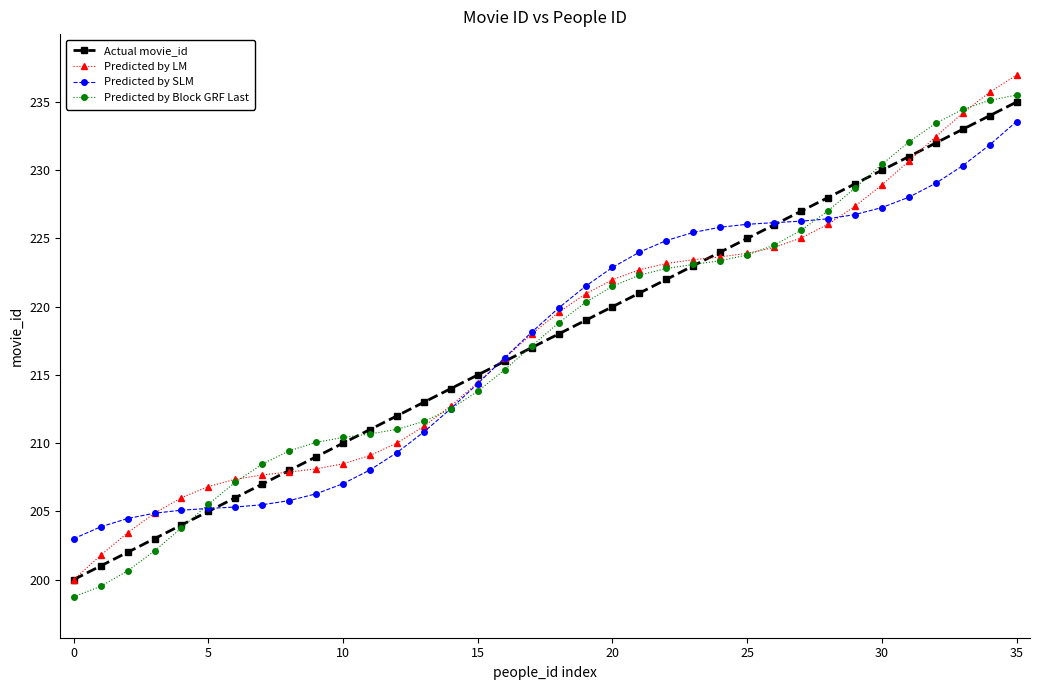

How many data points in Predicted by LM are less than 219?

18